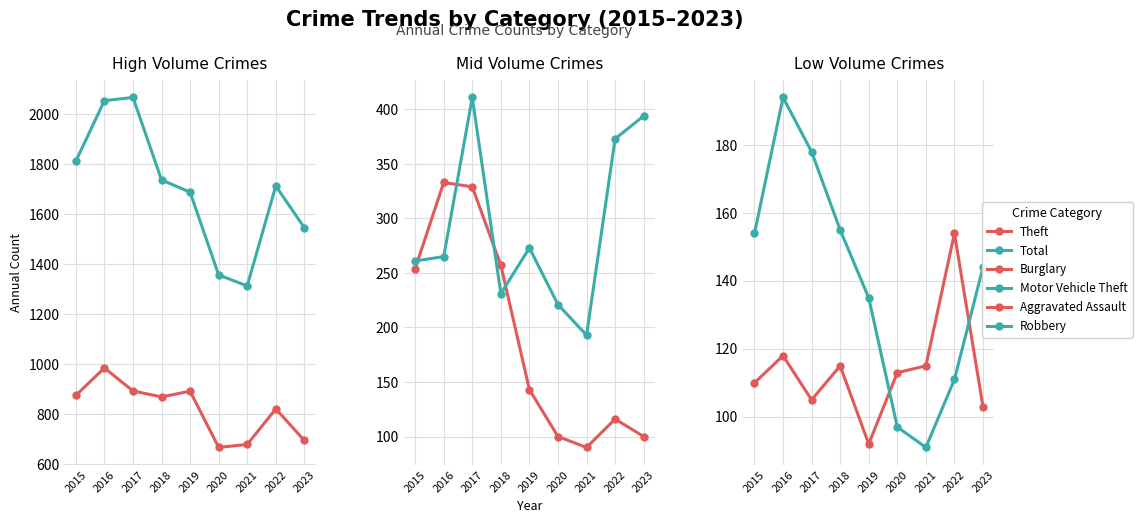

How many interior local valleys does the Robbery series have?

1